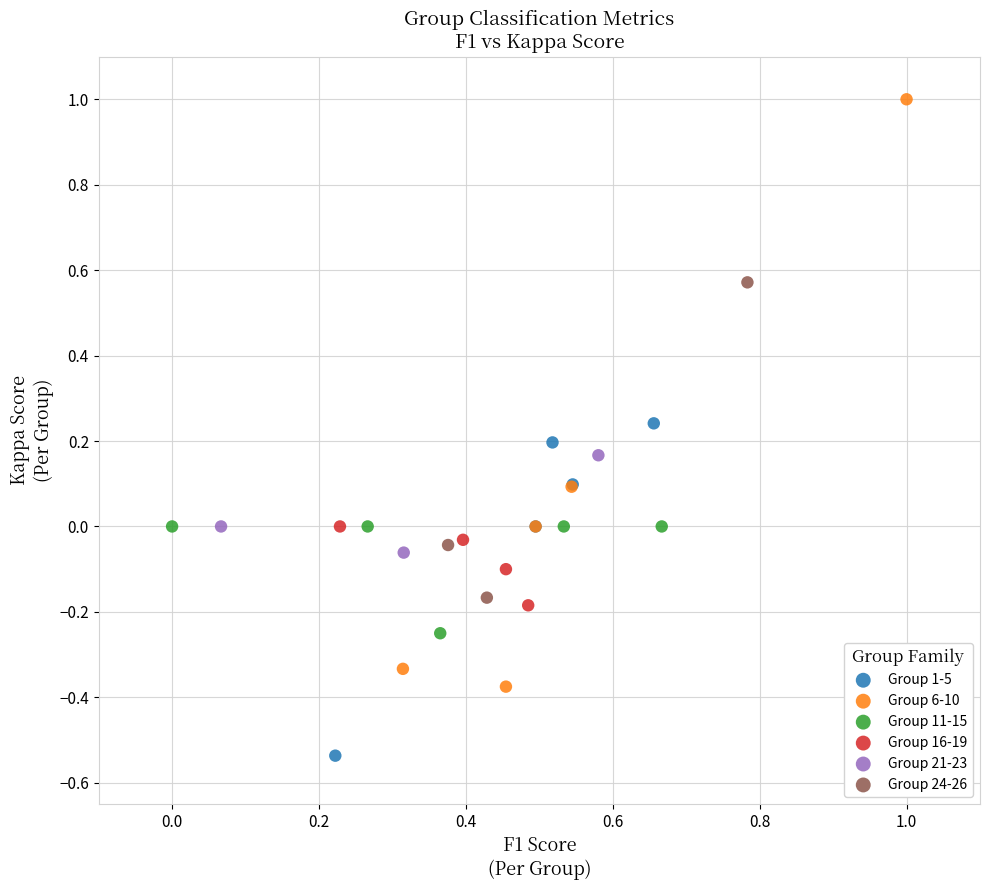

Which series contains the lowest Y value?

Group 1-5